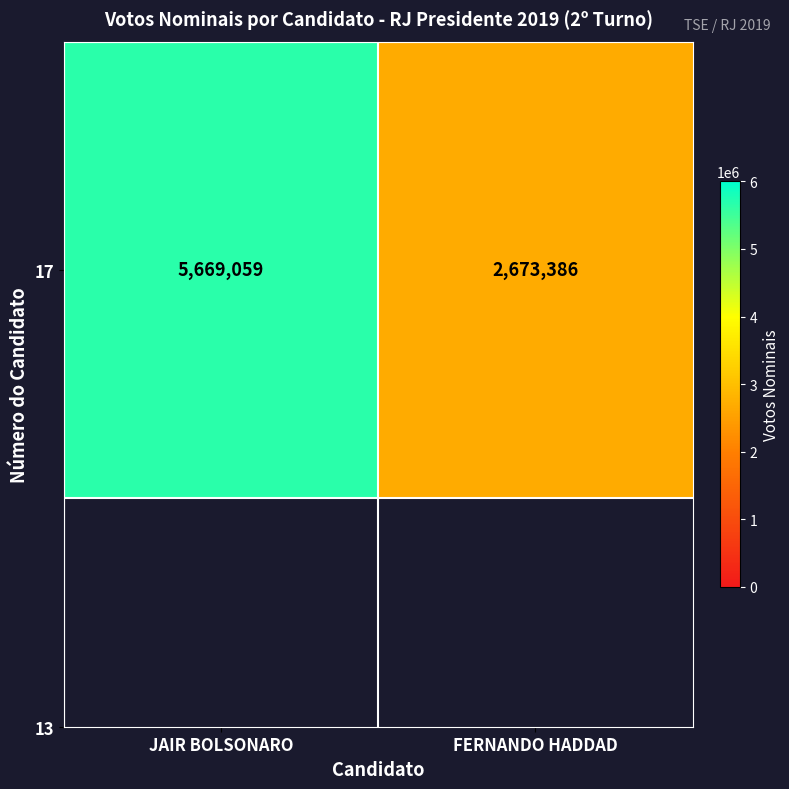

Is it true that the value at FERNANDO HADDAD is 2673386?

True